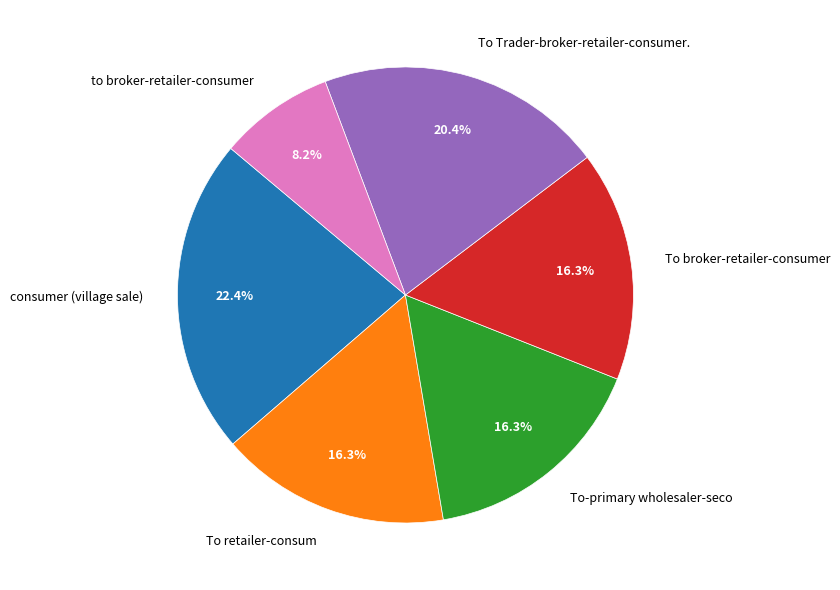

Does To broker-retailer-consumer account for over 50% of the chart?

No